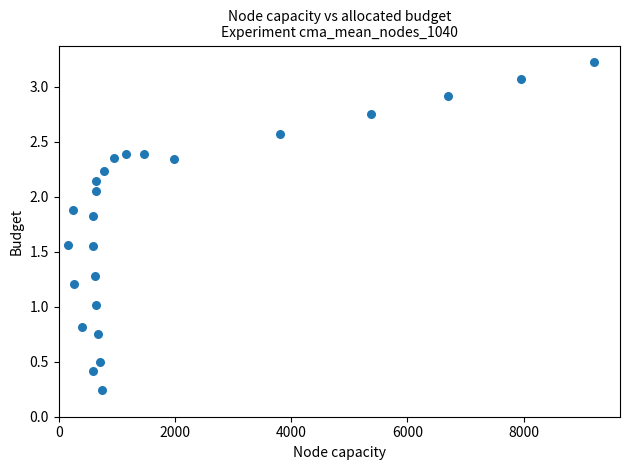

What is the range of Y values (max minus min)?

3.0